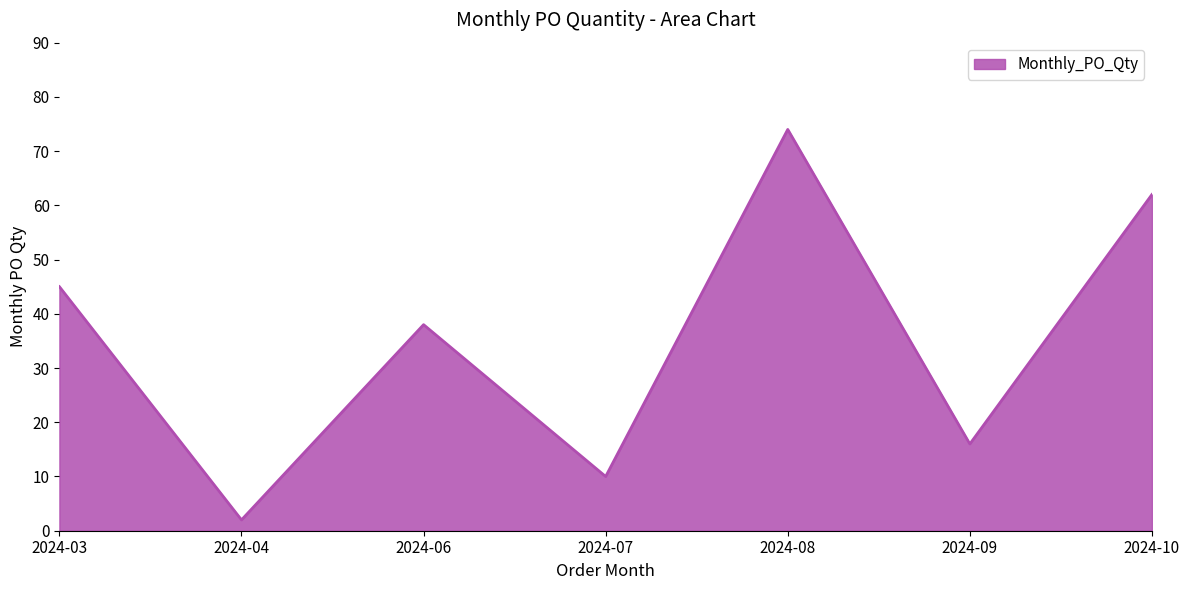

Read the value at 2024-07.

10